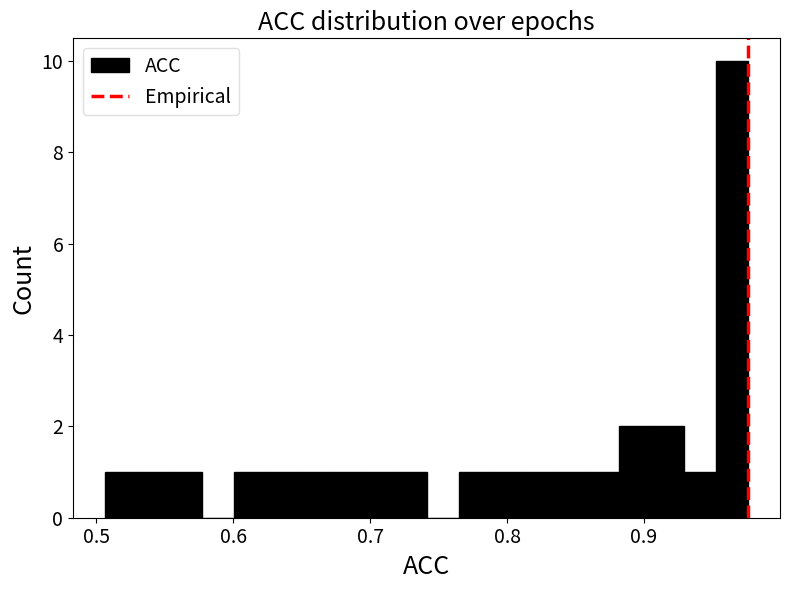

Read against the x-axis, roughly where is the centre of the tallest bar?

0.96